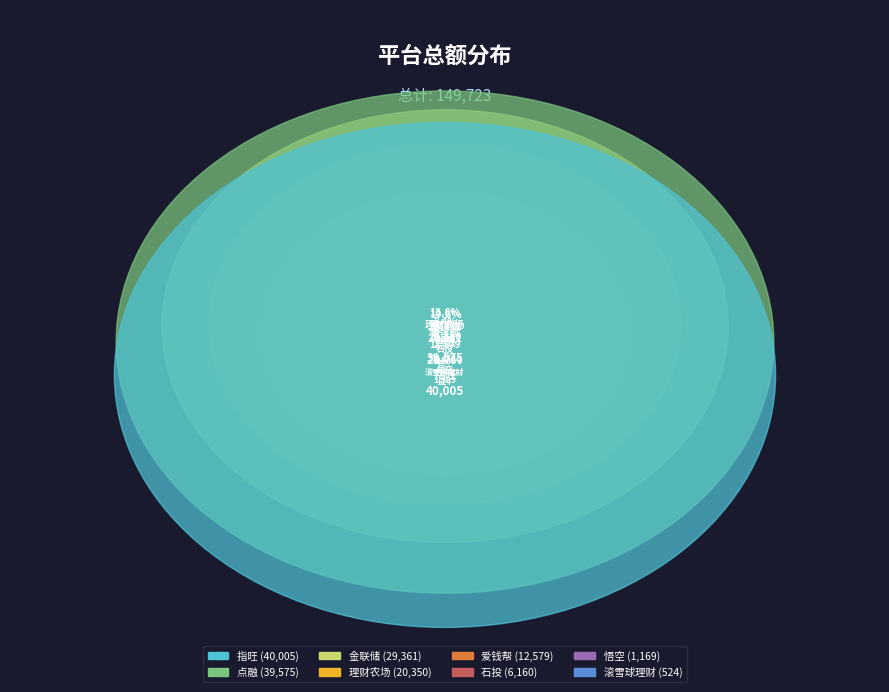

Count the number of slices in the pie.

8